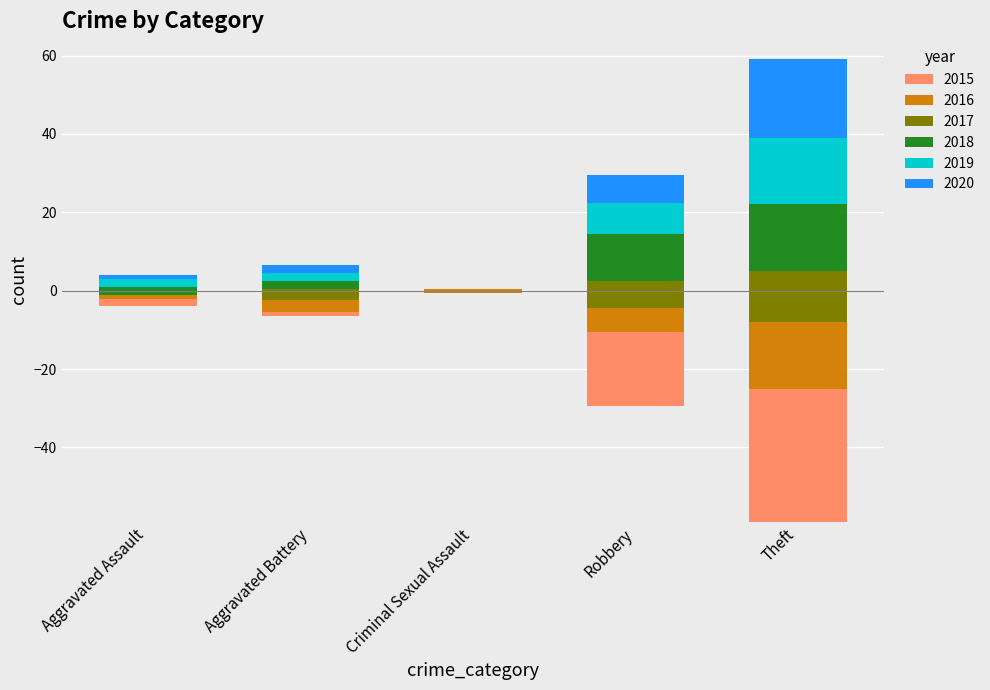

How many data points in 2020 are less than 2?

2